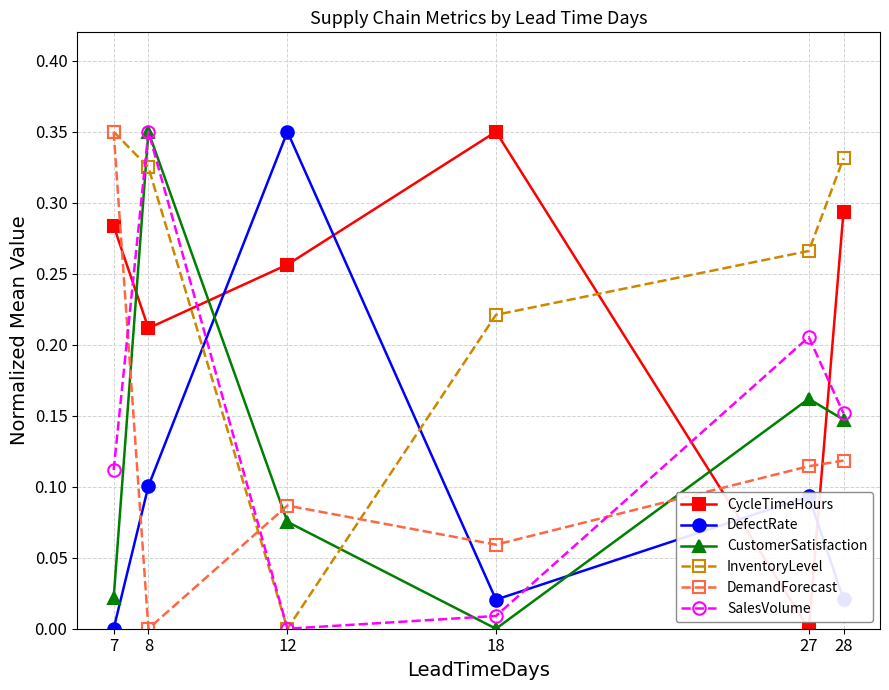

At 27, list the series in order from smallest to largest.

CycleTimeHours, DefectRate, DemandForecast, CustomerSatisfaction, SalesVolume, InventoryLevel